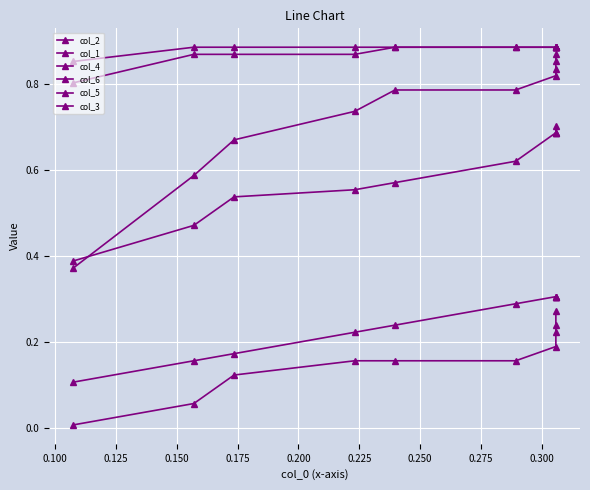

True or false: col_1 and col_3 cross at least once.

False